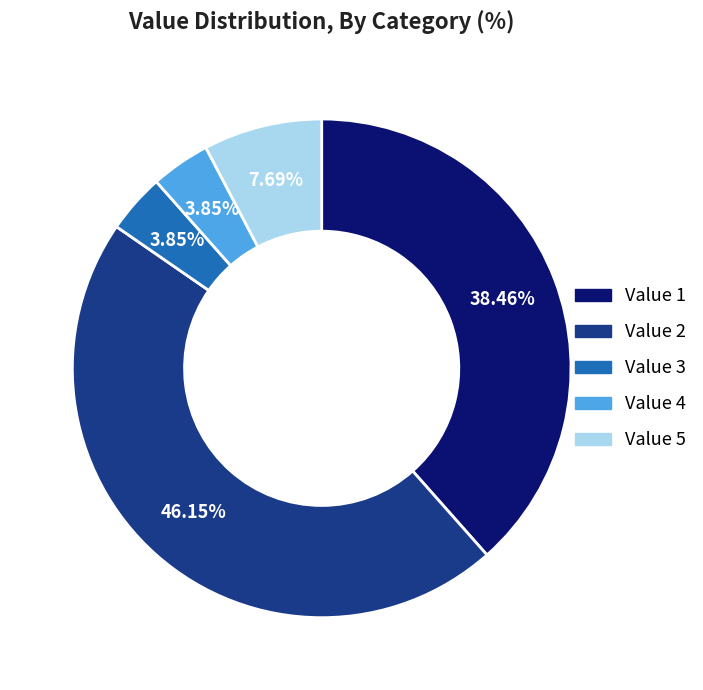

Does any single category account for the majority?

No